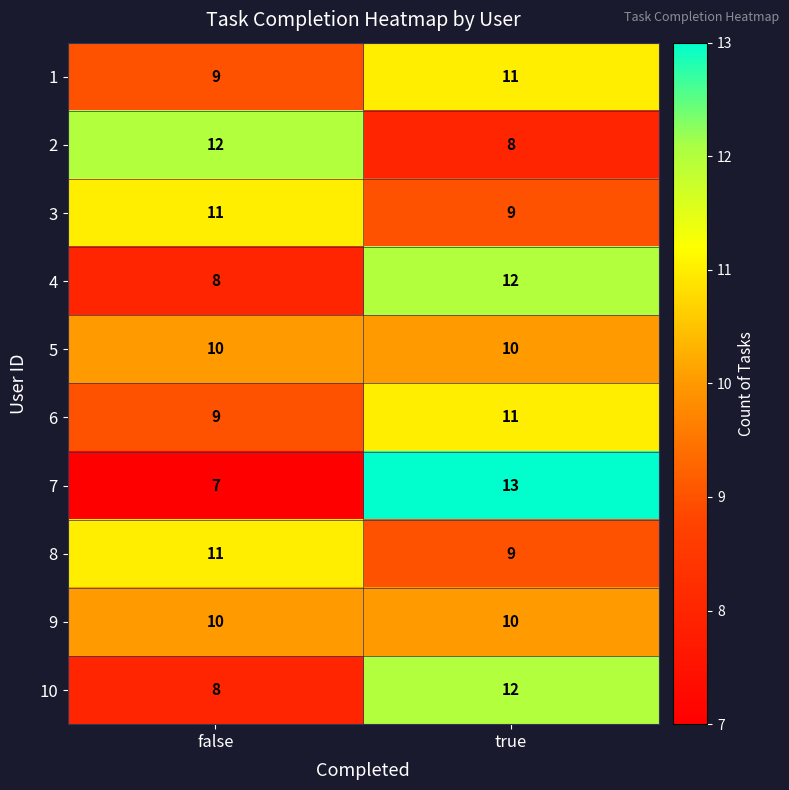

What is the spread (max minus min) of values at true?

5